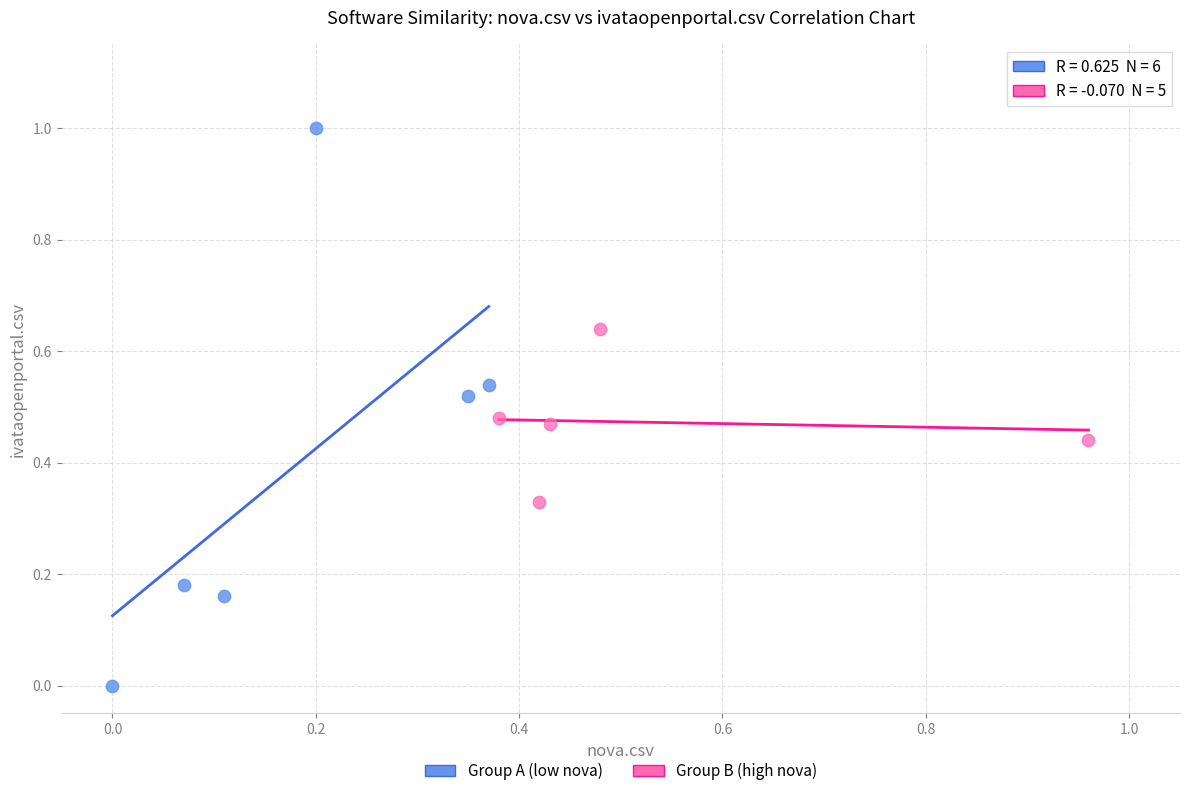

Which series has the widest spread of Y values?

Group A (low nova)